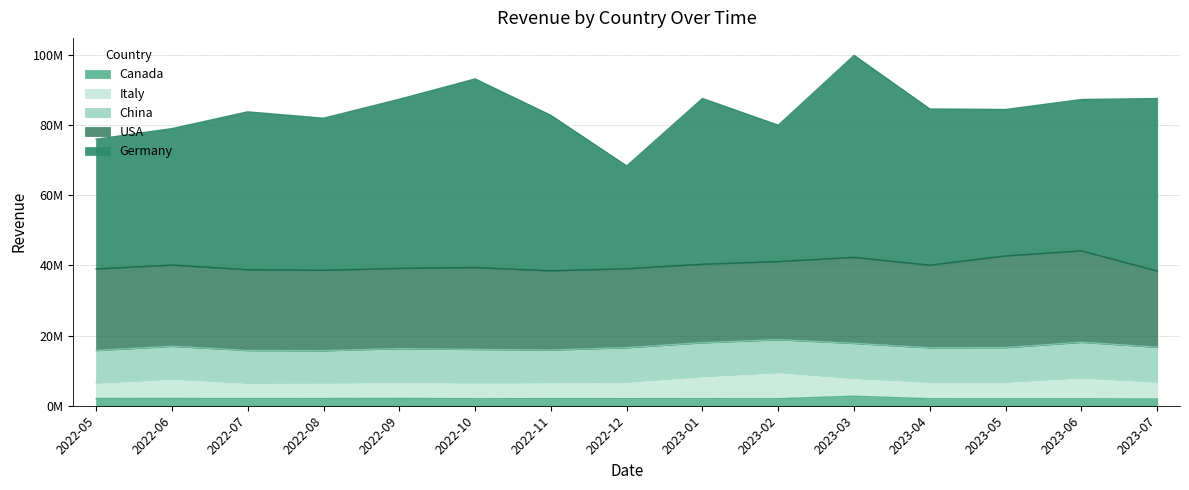

Reading right to left, what are all the values shown in this chart?

Canada: 2023-07=1914343.9	2023-06=1966319.5	2023-05=1972769.8	2023-04=1979220.0	2023-03=2706094.3	2023-02=1992120.6	2023-01=1998570.8	2022-12=2005021.1	2022-11=2011471.4	2022-10=1993968.9	2022-09=2065581.7	2022-08=2032768.9	2022-07=2020511.2	2022-06=2043722.8	2022-05=2050173.0
China: 2023-07=9820626.3	2023-06=10063657.2	2023-05=9732642.8	2023-04=9687887.6	2023-03=9878110.2	2023-02=9269409.3	2023-01=9550567.9	2022-12=9692560.7	2022-11=9174818.0	2022-10=9408667.2	2022-09=9507316.8	2022-08=9075645.7	2022-07=9177243.9	2022-06=9284652.1	2022-05=9161986.2
Germany: 2023-07=49105526.3	2023-06=43096497.9	2023-05=41695629.4	2023-04=44475672.5	2023-03=57521197.8	2023-02=38816699.4	2023-01=47190085.7	2022-12=29262338.0	2022-11=44258716.8	2022-10=53702508.9	2022-09=48149217.9	2022-08=43291526.1	2022-07=44944668.5	2022-06=38853265.3	2022-05=36931390.9
Italy: 2023-07=4943433.4	2023-06=6060795.8	2023-05=4877928.9	2023-04=4845176.6	2023-03=5188005.7	2023-02=7568479.8	2023-01=6410899.3	2022-12=4860304.9	2022-11=4681415.8	2022-10=4648666.2	2022-09=4699380.5	2022-08=4583264.0	2022-07=4551009.7	2022-06=5626174.3	2022-05=4534006.5
USA: 2023-07=21703995.4	2023-06=26032357.4	2023-05=26100327.1	2023-04=23530458.5	2023-03=24487105.8	2023-02=22248023.6	2023-01=22356829.2	2022-12=22465634.9	2022-11=22574440.5	2022-10=23321739.5	2022-09=22873562.4	2022-08=22900857.4	2022-07=23009663.1	2022-06=23118468.7	2022-05=23227274.4